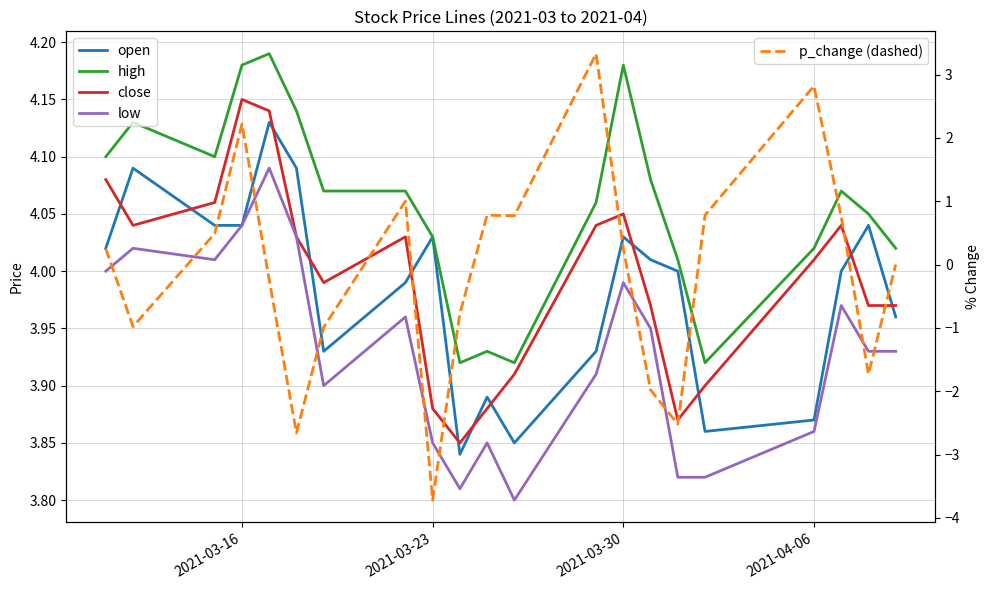

What is the average value of the high series?

4.1